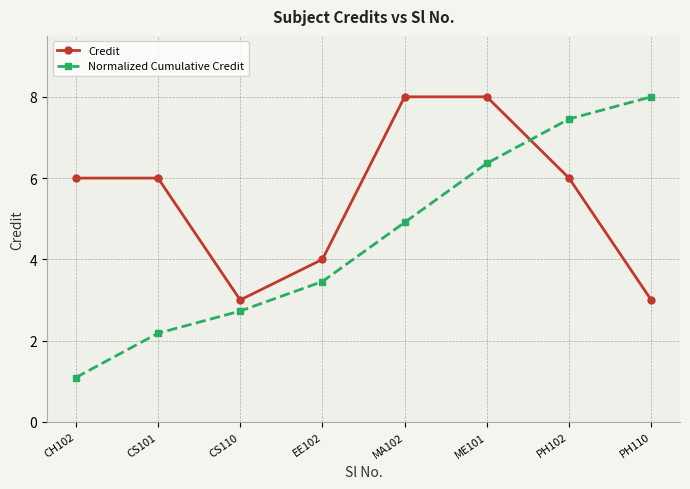

Rank the series by their average value, from highest to lowest.

Credit, Normalized Cumulative Credit